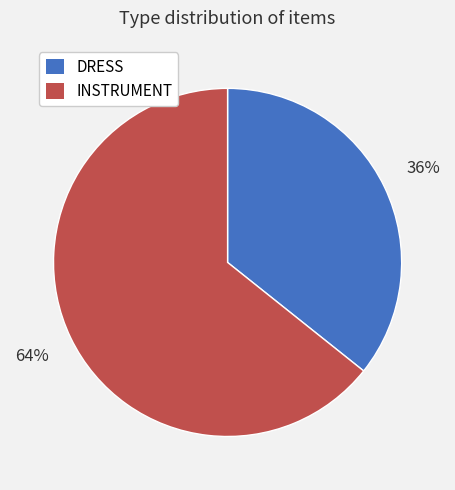

Does any single category account for the majority?

Yes